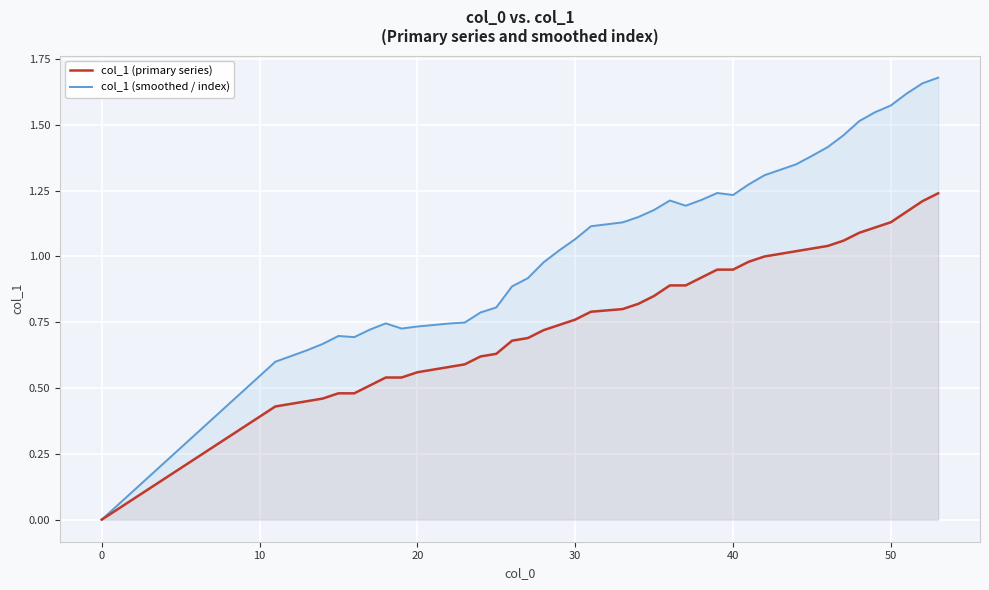

What is the difference between the maximum and second lowest values in the col_1 (smoothed / index) series?

1.1